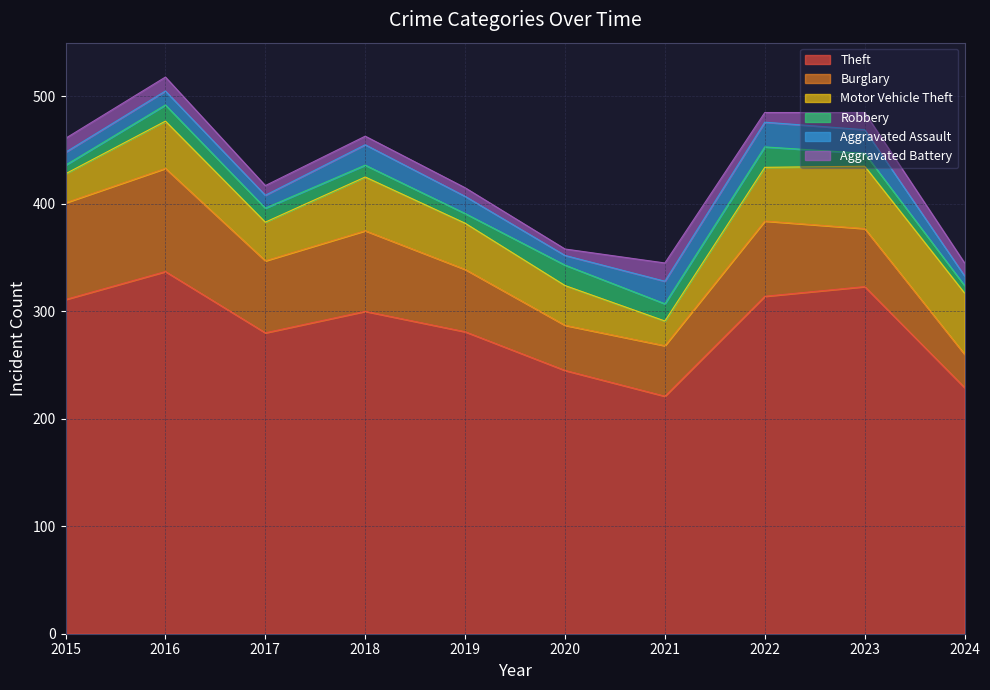

Which series changed the most between 2020 and 2023?

Theft